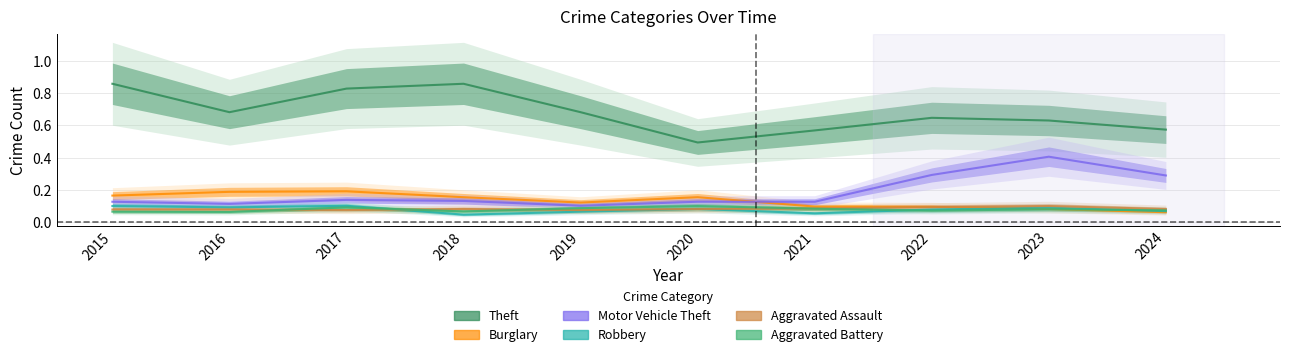

True or false: Aggravated Assault and Aggravated Battery cross at least once.

True